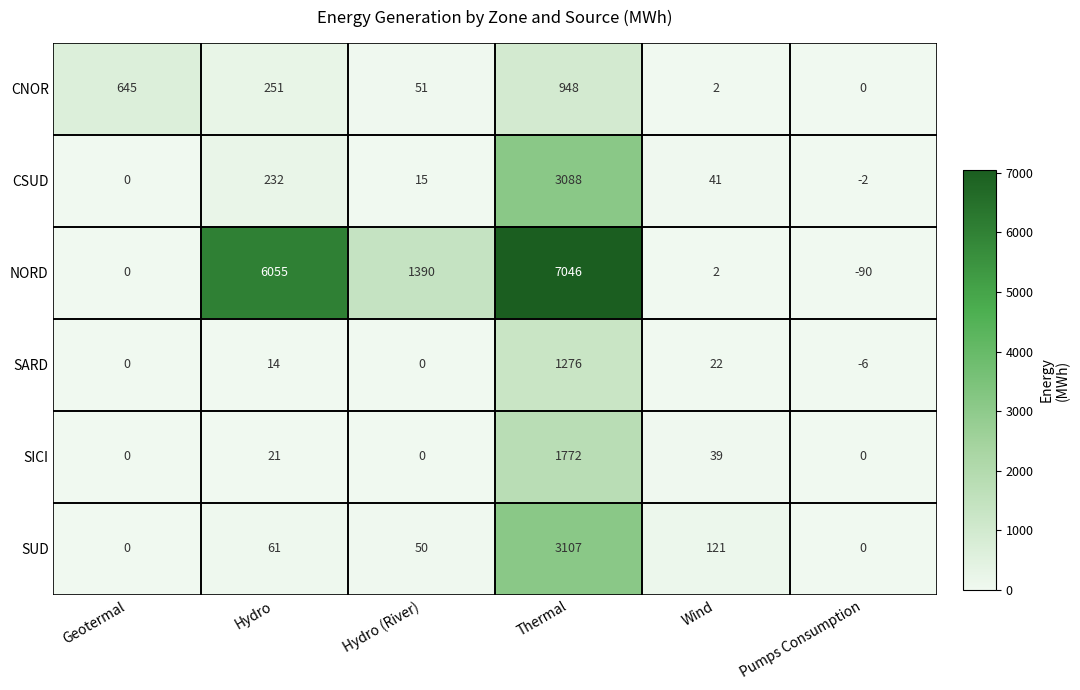

What is the maximum value shown in the chart?

7046